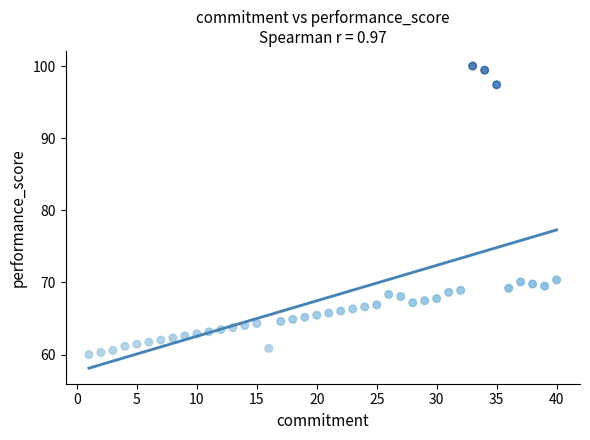

What is the range of X values (max minus min)?

39.0